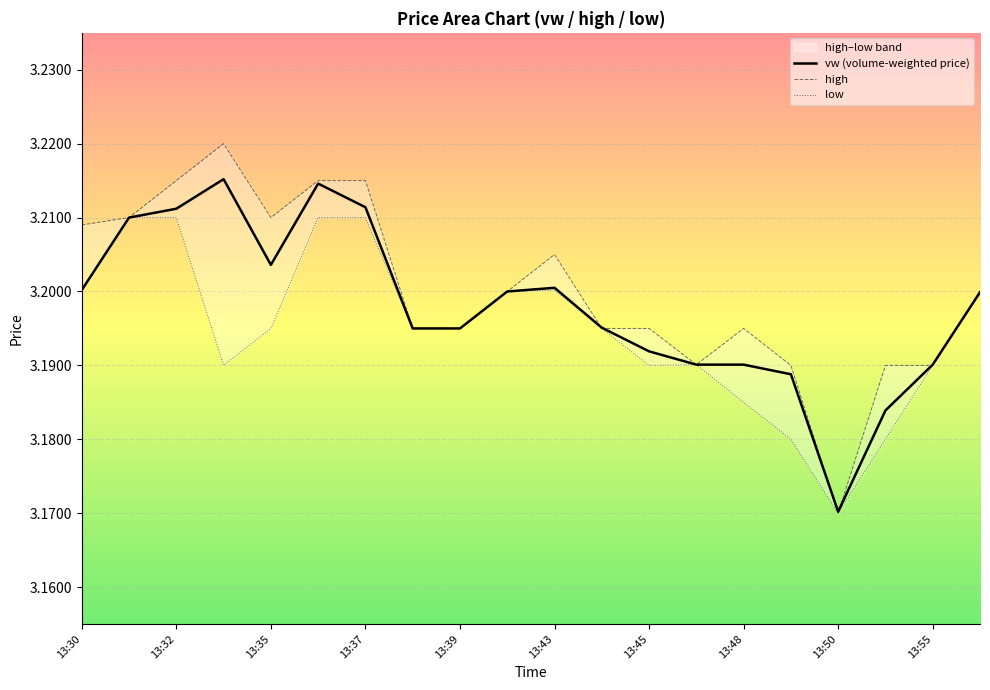

At which label is vw (volume-weighted price) closest to 3?

13:50